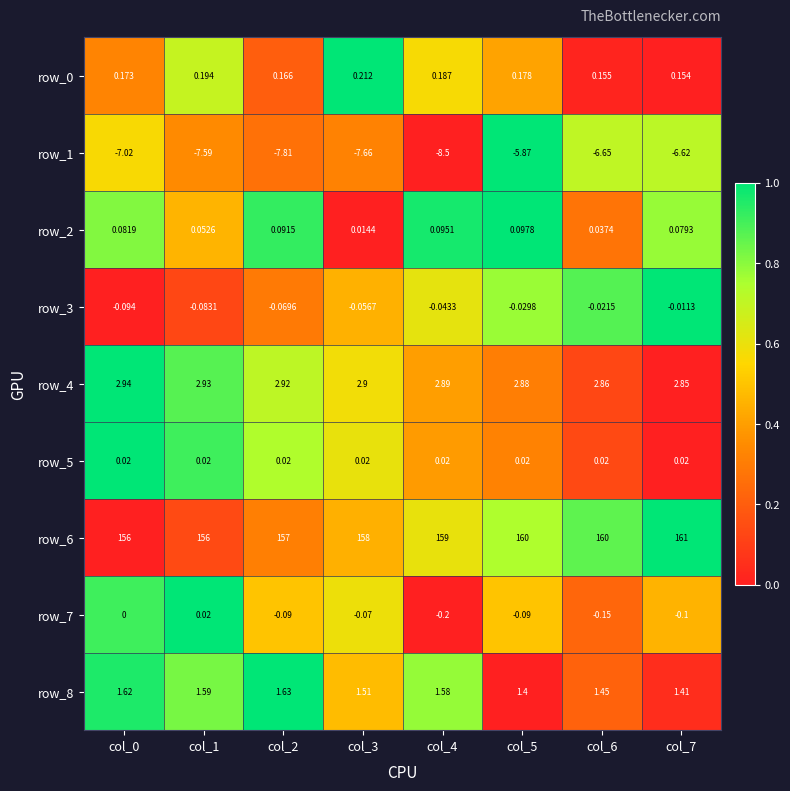

Count the number of data series in this chart.

9